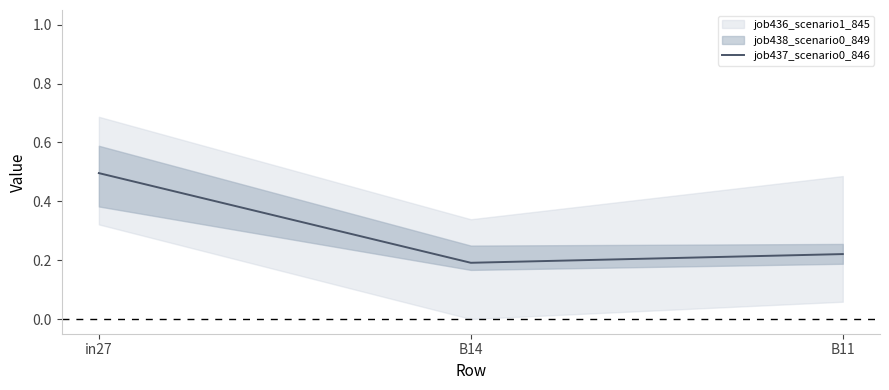

Where is the data nearest to the value 0?

B14